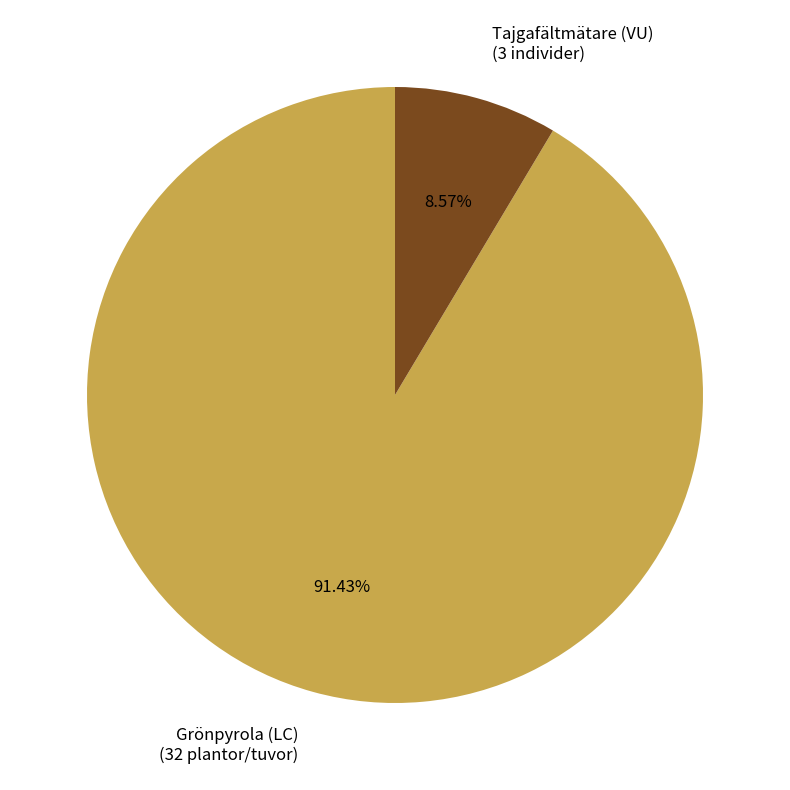

Is there a majority slice in this chart?

Yes